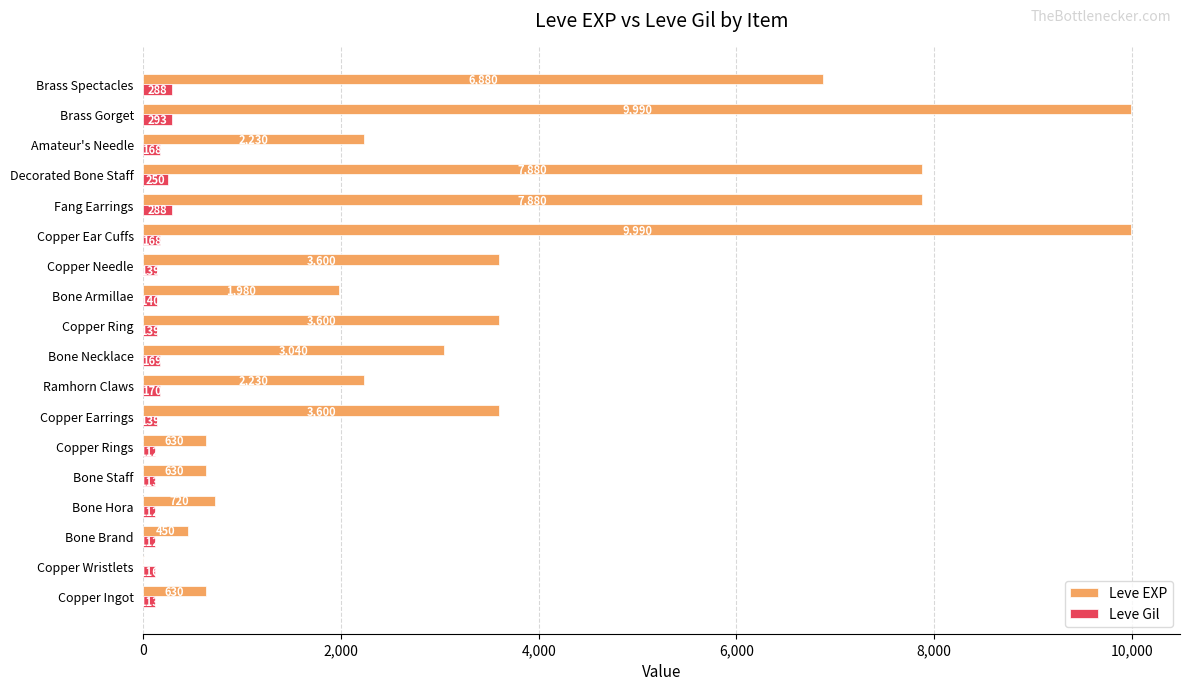

What value does the Leve EXP series have at Bone Hora?

720